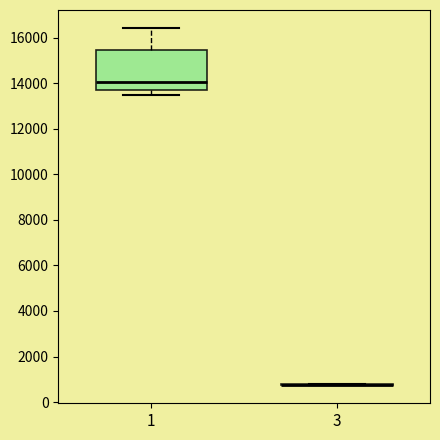

Reading left to right, transcribe this box plot: for each box, give where its median line is, the range the box spans, and where its two whiskers end, as read against the y-axis. The values are not printed on the chart, so give them approximately, as read against the axis.

1: median 14000, box 13800 to 15400, whiskers 13400 to 16400
3: box collapsed to a line at 800, whiskers 800 to 800